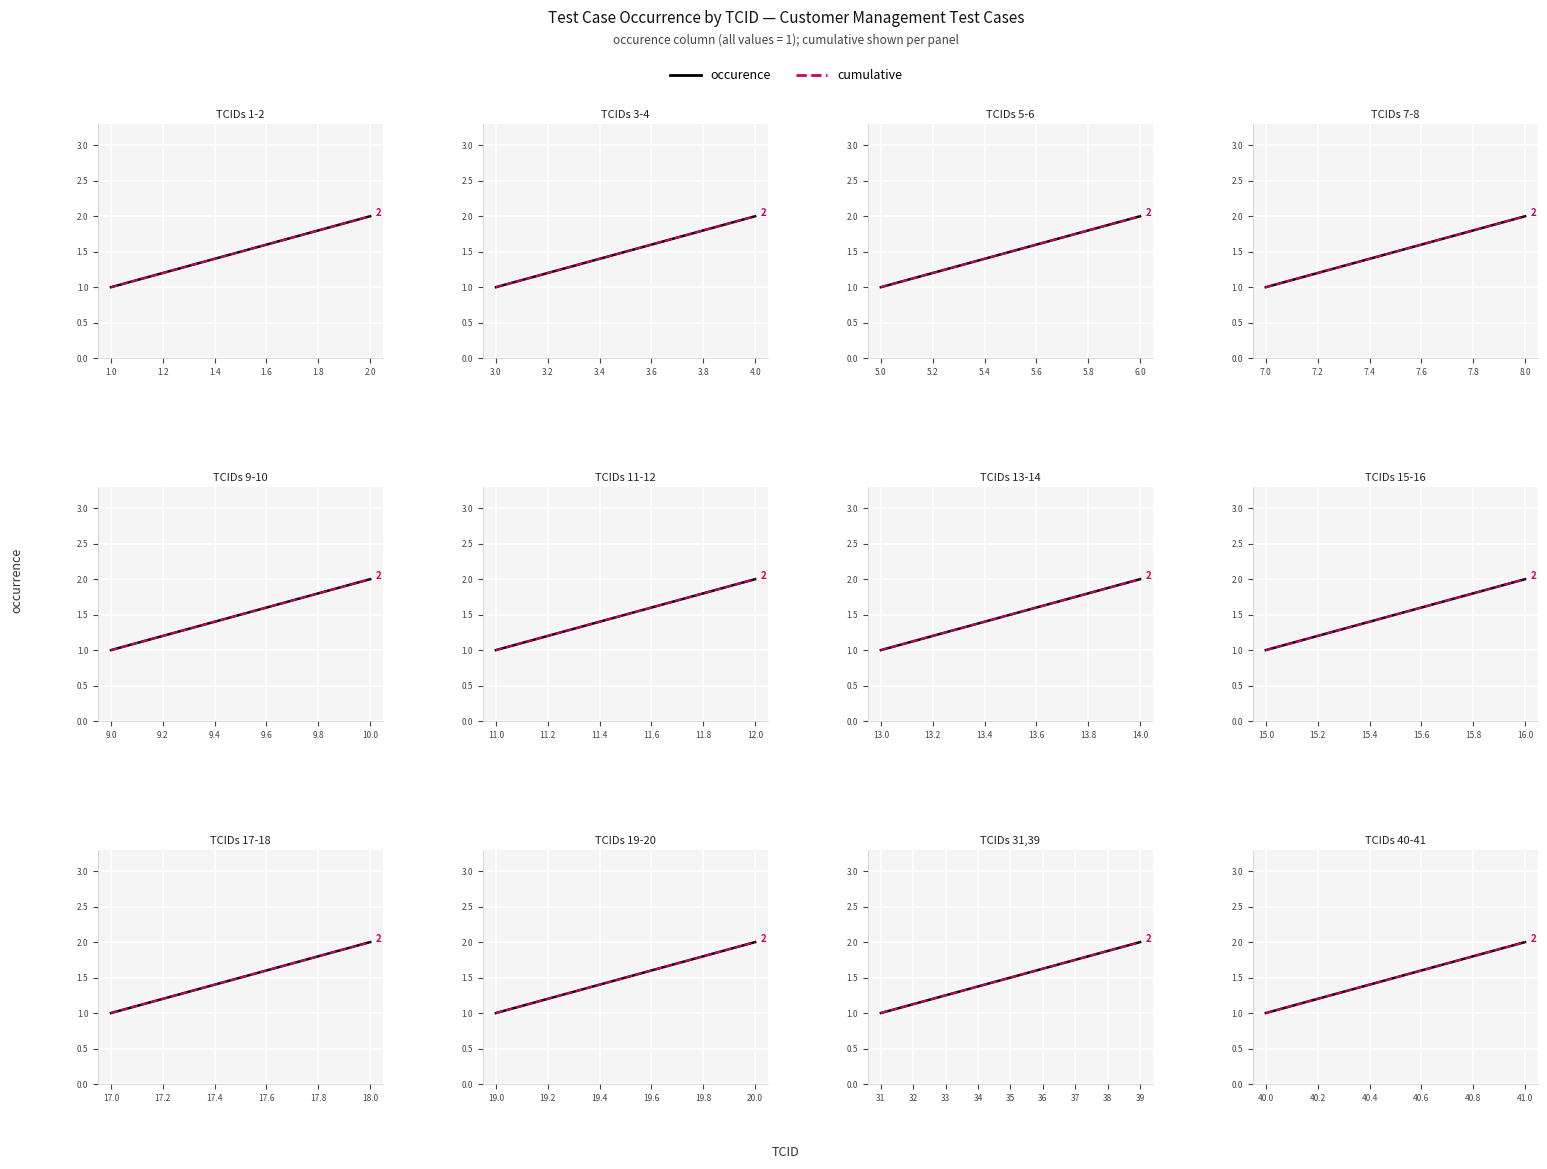

How many lines are shown in the chart?

2